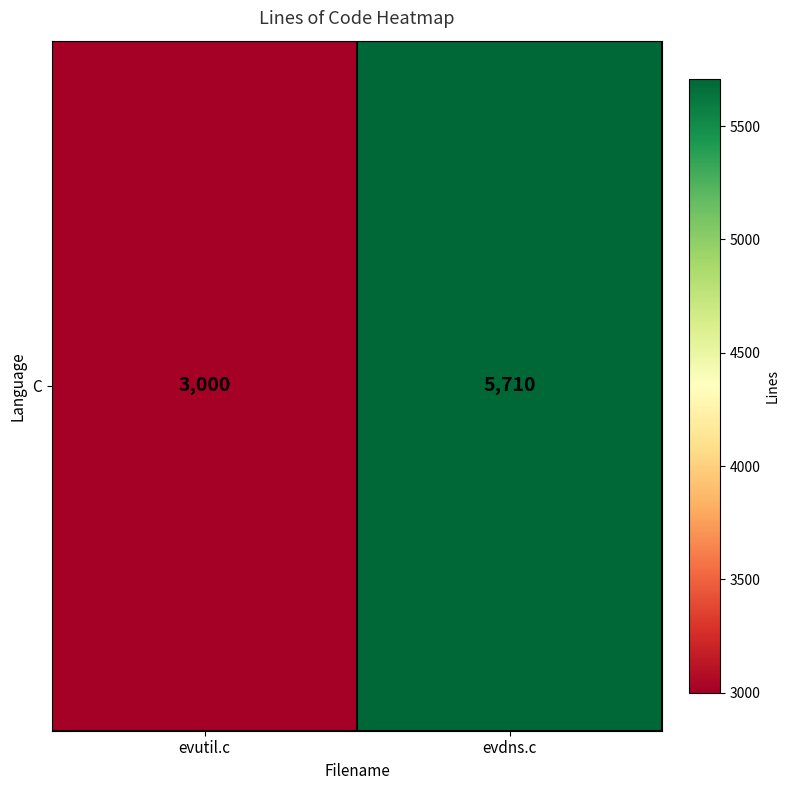

Between evdns.c and evutil.c, which is larger?

evdns.c